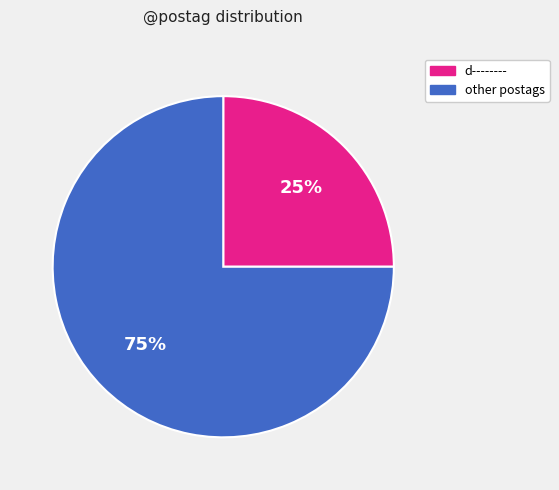

To the nearest percent, what is the average slice percentage?

50%